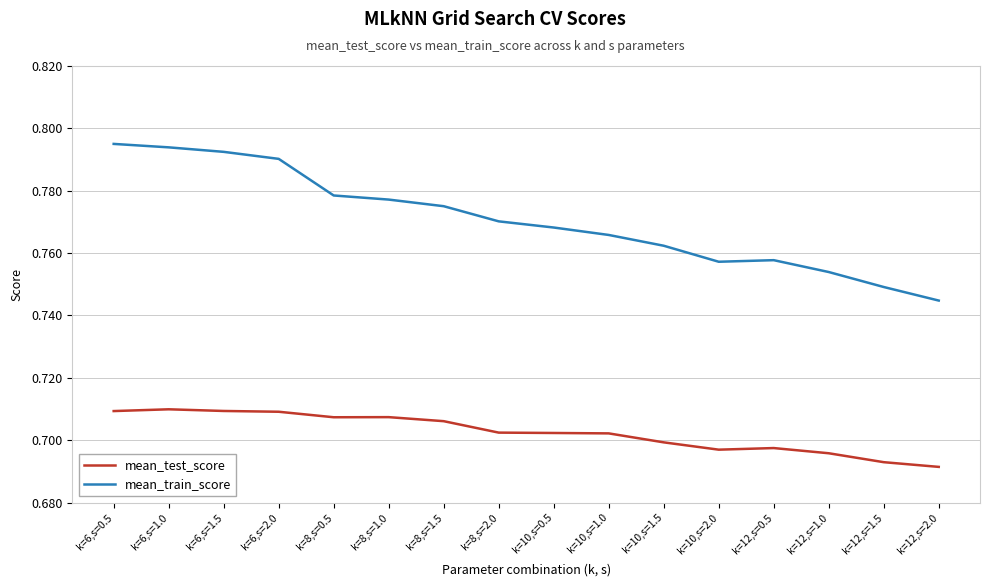

What is the total value across all series at k=12,s=1.0?

1.4